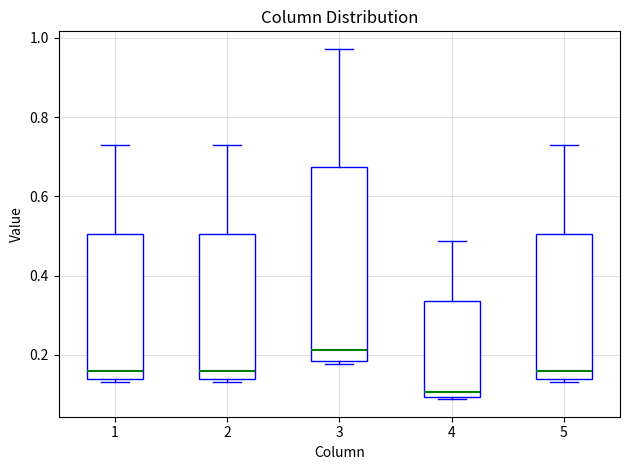

Which box's median line is the lowest?

4